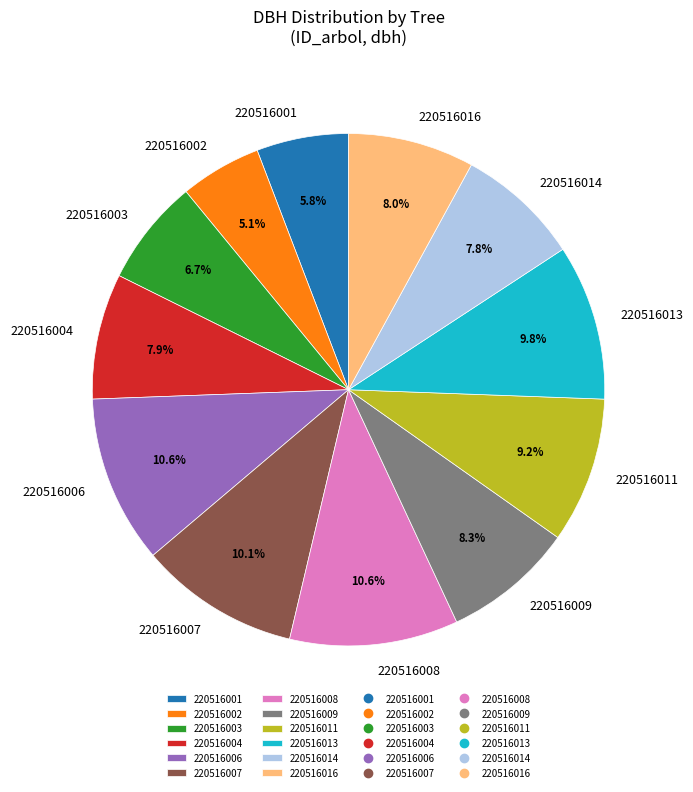

Which category has the smallest portion of the pie?

220516002